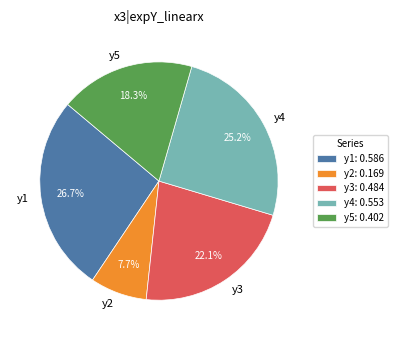

Does y4 represent more than half of the total?

No